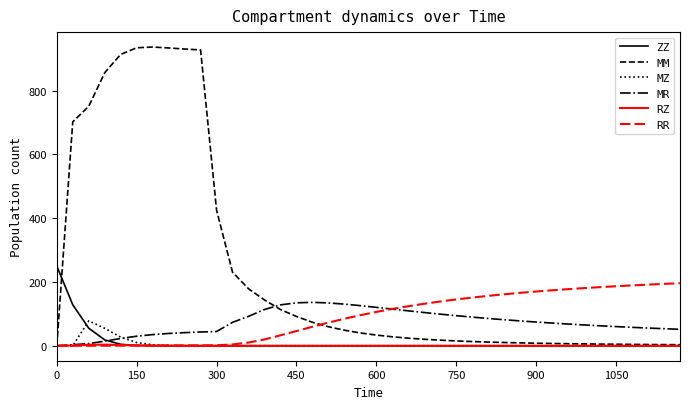

What is the difference between the maximum and second lowest values in the RZ series?

3.6